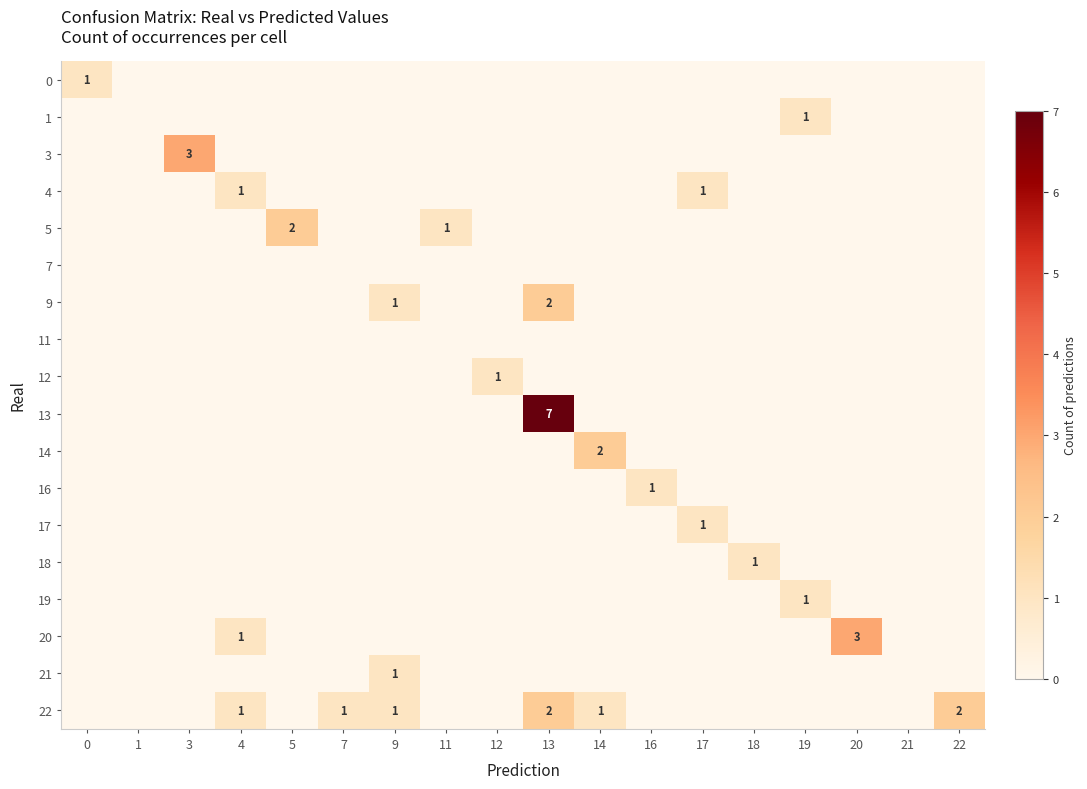

True or false: 4 has a value of 1 at 4.

True